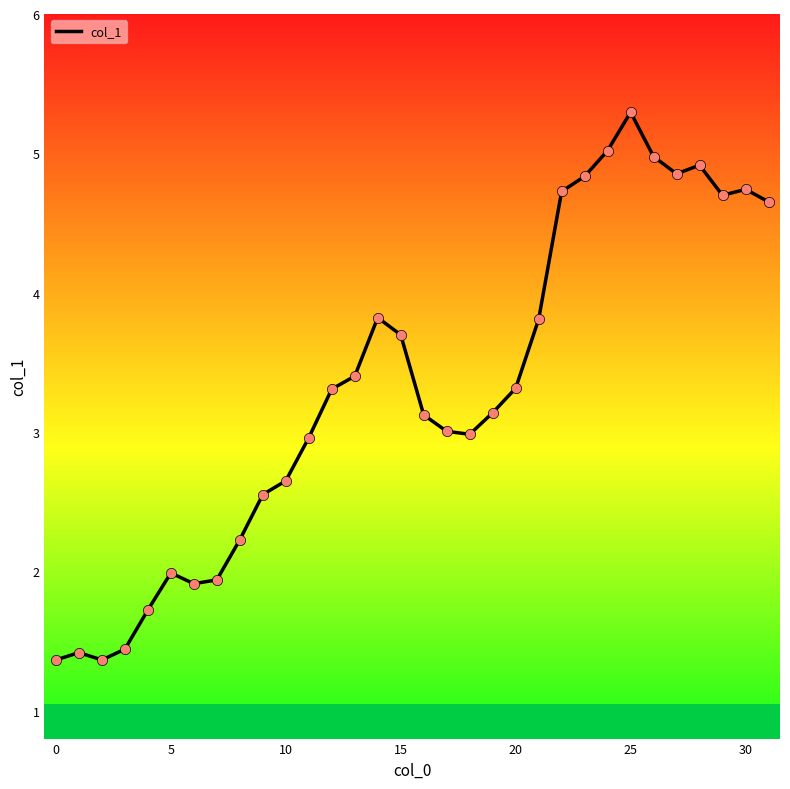

What is the difference between the maximum and minimum values?

3.9